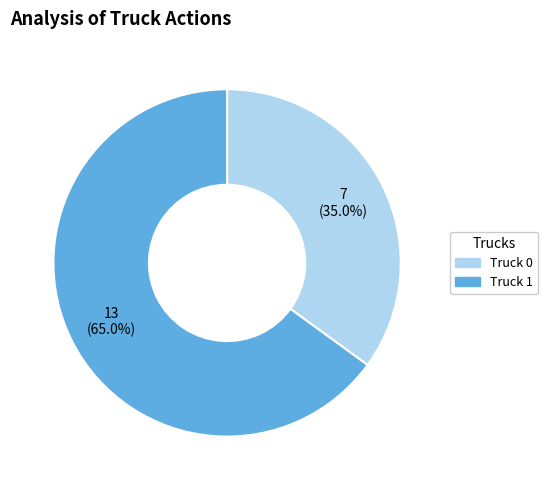

Count the number of slices in the pie.

2